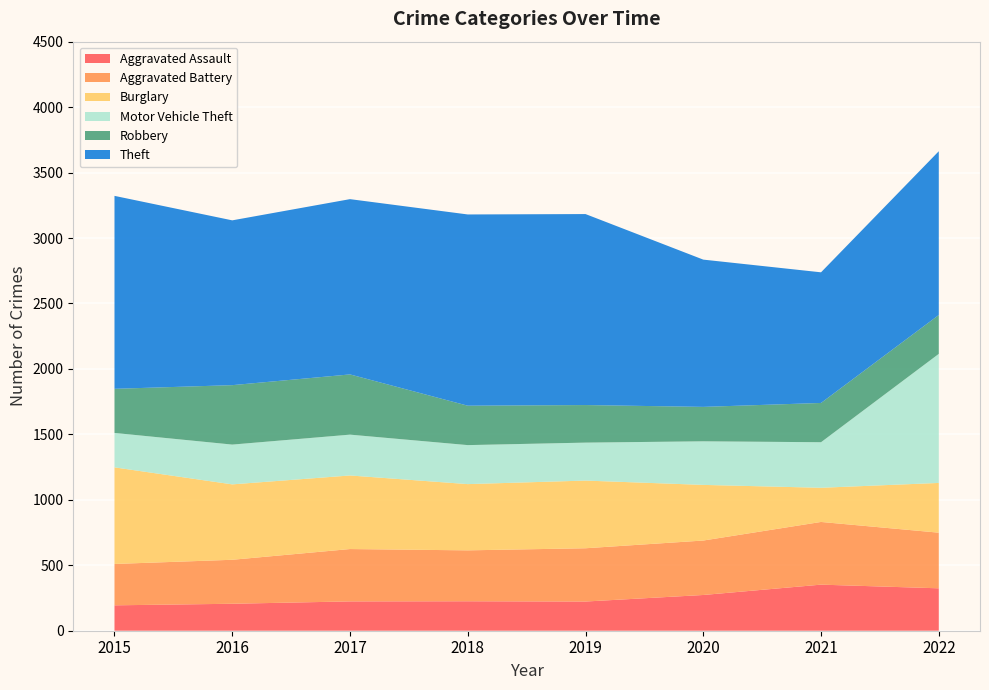

Reading left to right, what are all the values shown in this chart?

Aggravated Assault: 2015=194	2016=206	2017=224	2018=225	2019=223	2020=273	2021=352	2022=324
Aggravated Battery: 2015=316	2016=336	2017=400	2018=389	2019=407	2020=416	2021=479	2022=425
Burglary: 2015=738	2016=576	2017=562	2018=506	2019=517	2020=425	2021=261	2022=380
Motor Vehicle Theft: 2015=263	2016=304	2017=312	2018=298	2019=290	2020=333	2021=348	2022=986
Robbery: 2015=337	2016=454	2017=460	2018=301	2019=287	2020=263	2021=300	2022=297
Theft: 2015=1474	2016=1259	2017=1339	2018=1461	2019=1459	2020=1125	2021=998	2022=1251